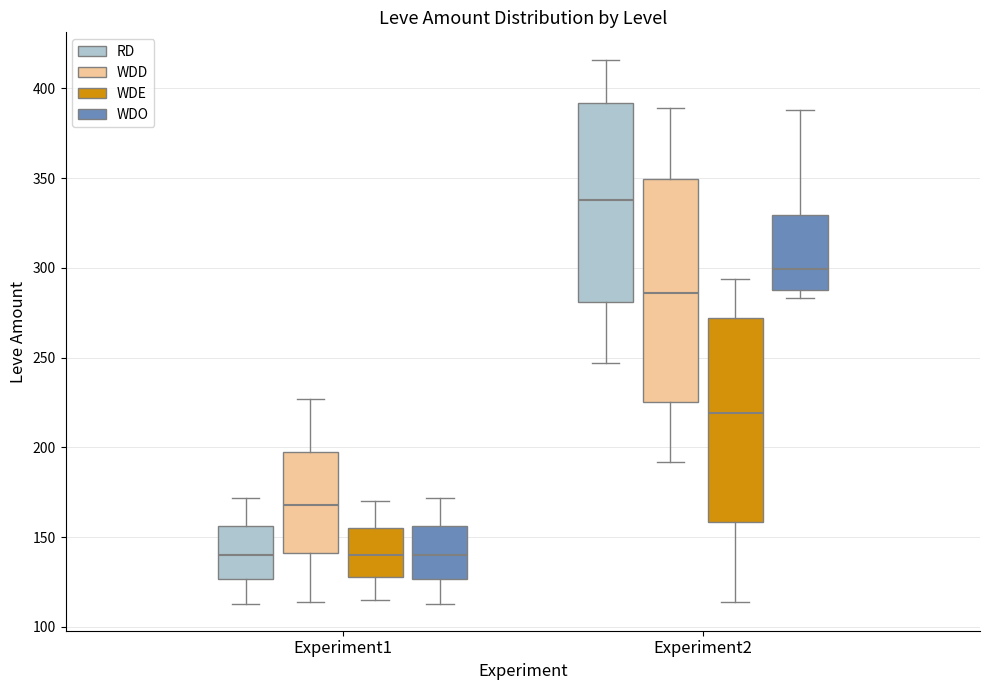

Where does the lower whisker of the box for Experiment1 (WDE) end on the y-axis? The values are not printed on the chart, so give them approximately, as read against the axis.

115